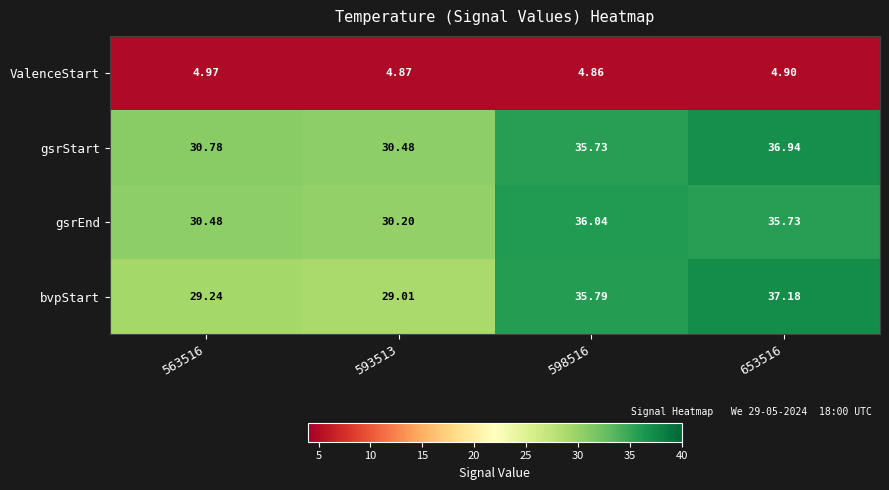

What is the difference between the highest and lowest values at 653516?

32.3